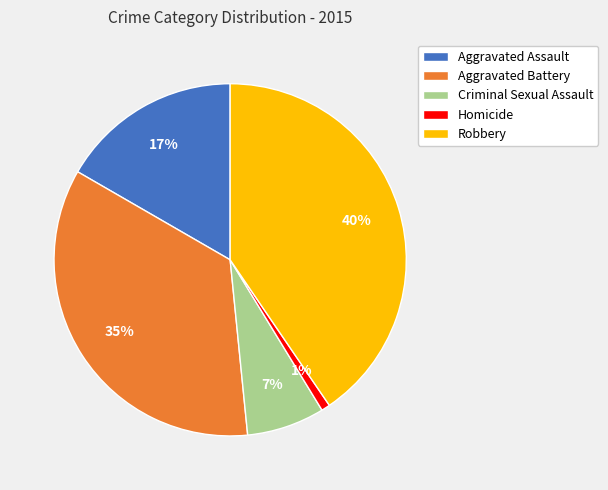

To the nearest percent, what portion does Aggravated Assault represent?

17%